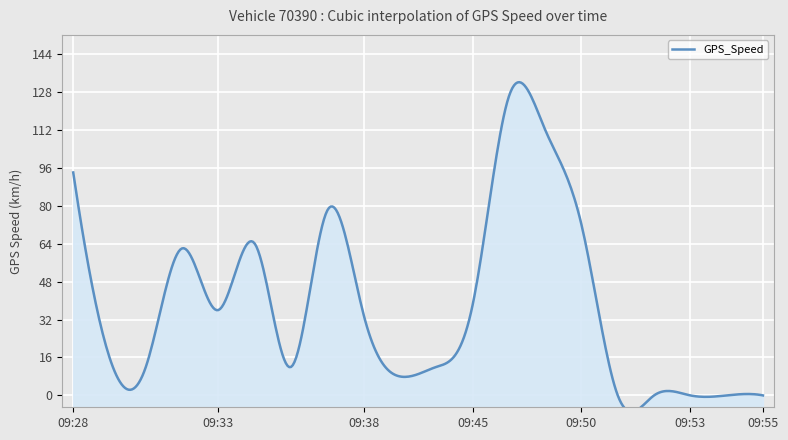

Reading right to left, extract all data points from this chart.

0	0	0	0	0	72	112	126	38	12	8	34	78	12	64	36	62	12	16	94